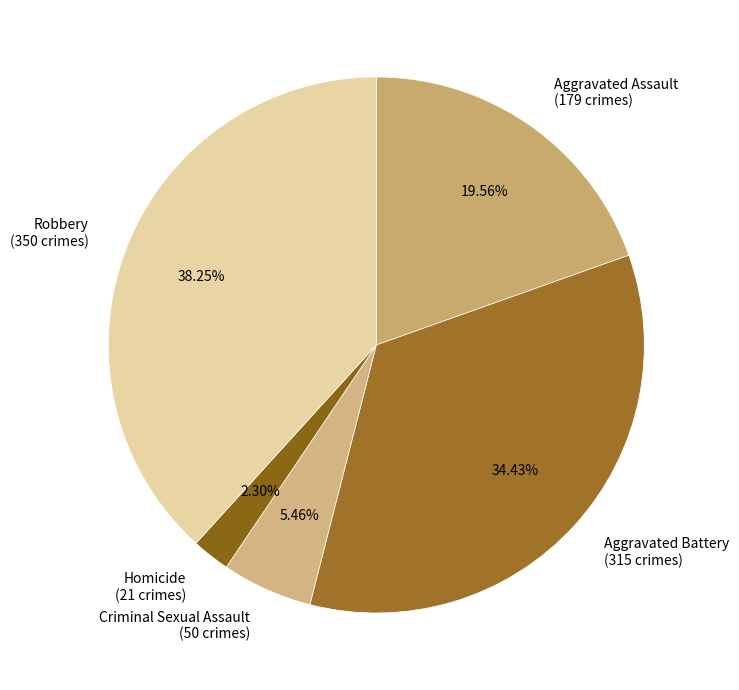

To the nearest percent, what percentage of the pie is Robbery?

38%